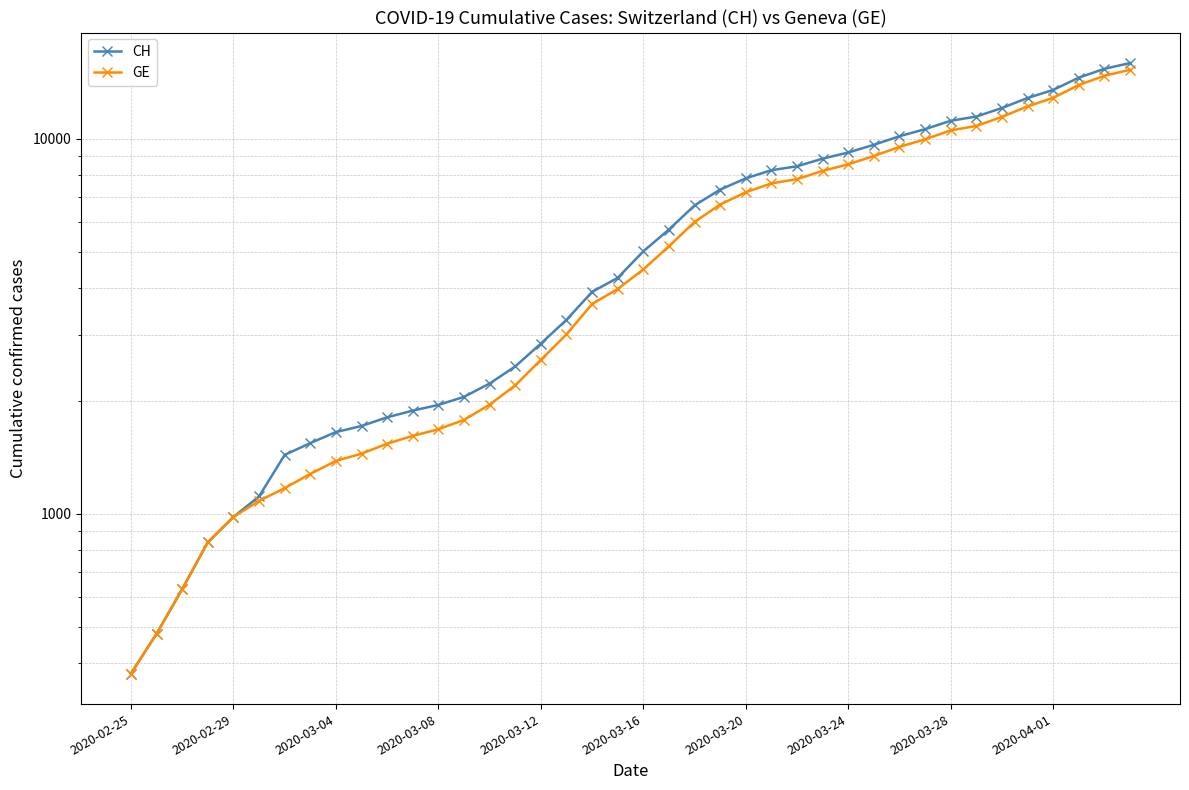

What is the sum of all CH values?

242133